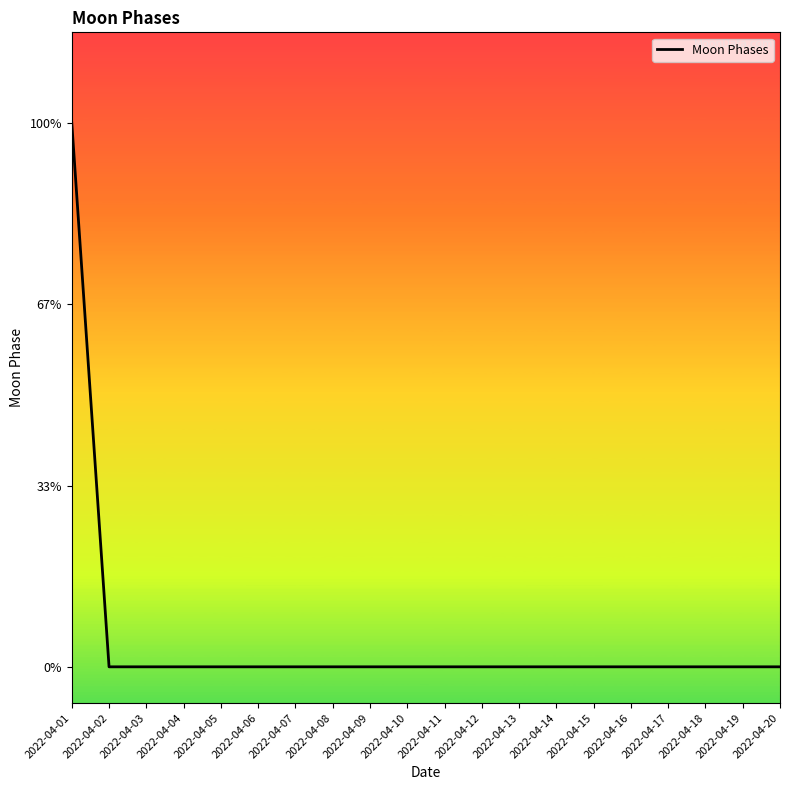

Reading right to left, what are all the values shown in this chart?

2022-04-20=0	2022-04-19=0	2022-04-18=0	2022-04-17=0	2022-04-16=0	2022-04-15=0	2022-04-14=0	2022-04-13=0	2022-04-12=0	2022-04-11=0	2022-04-10=0	2022-04-09=0	2022-04-08=0	2022-04-07=0	2022-04-06=0	2022-04-05=0	2022-04-04=0	2022-04-03=0	2022-04-02=0	2022-04-01=3